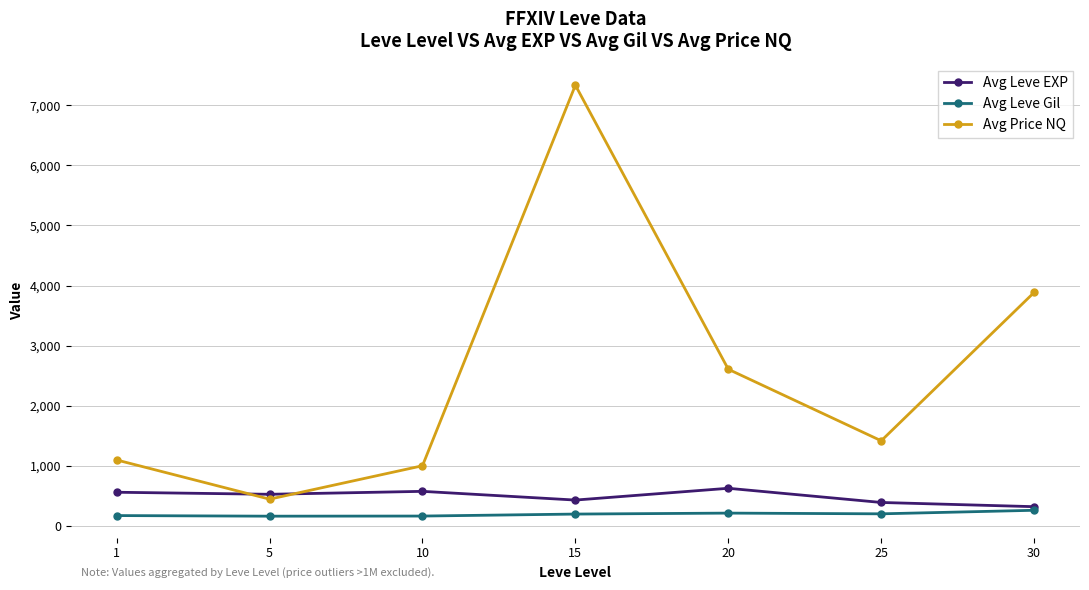

How many lines are shown in the chart?

3